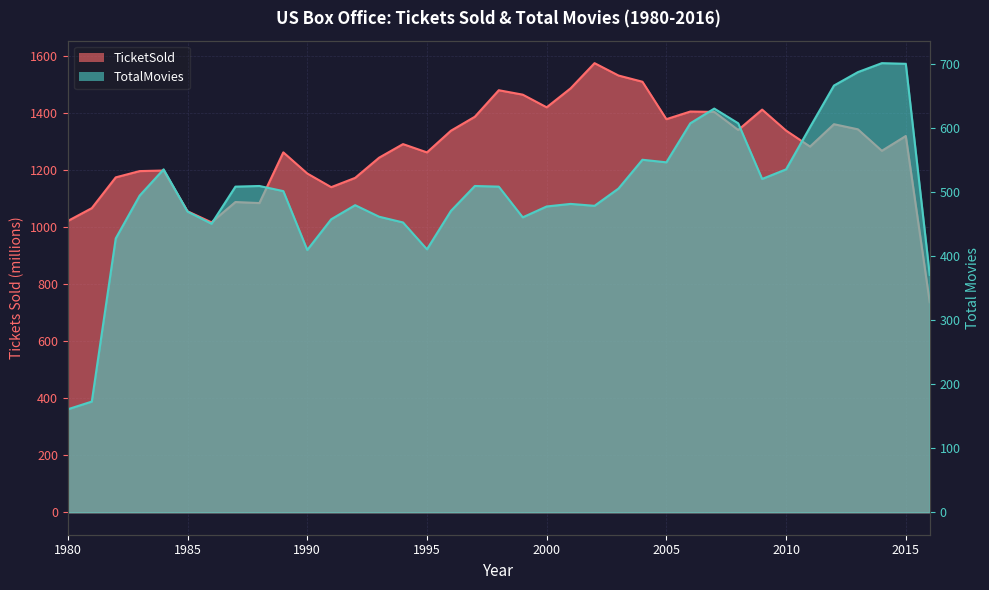

List the series in order of their overall mean, lowest first.

TotalMovies, TicketSold